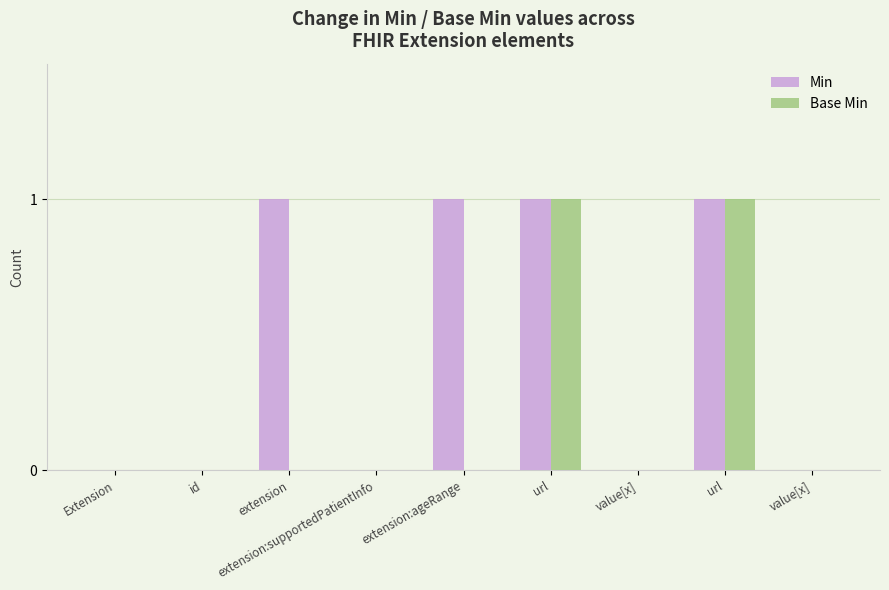

Count the number of categories in the chart.

9